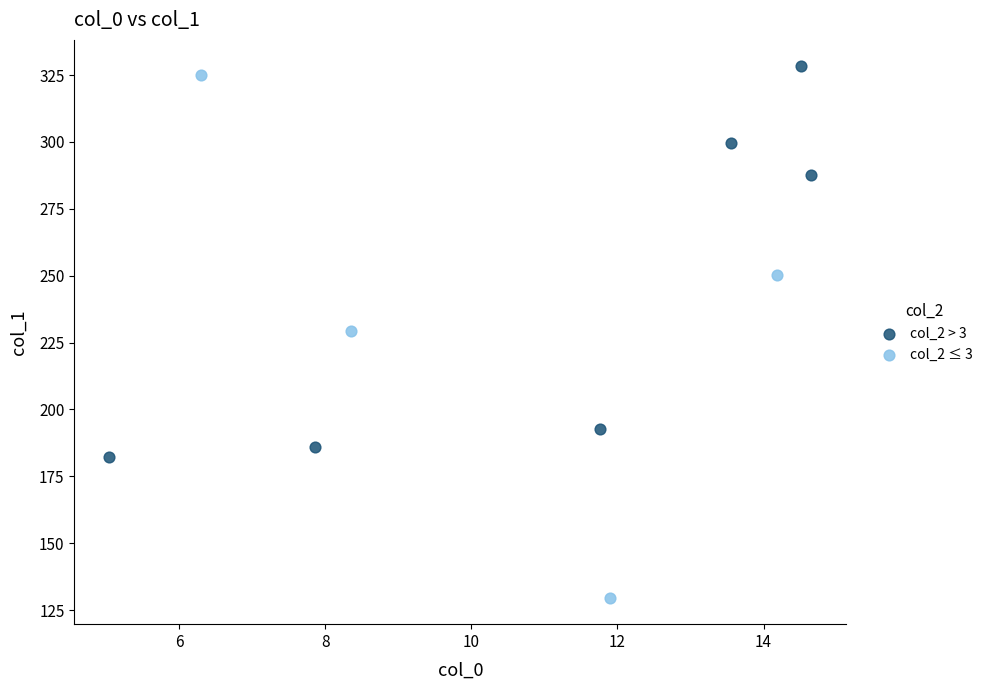

Which series reaches the maximum Y coordinate?

col_2 > 3